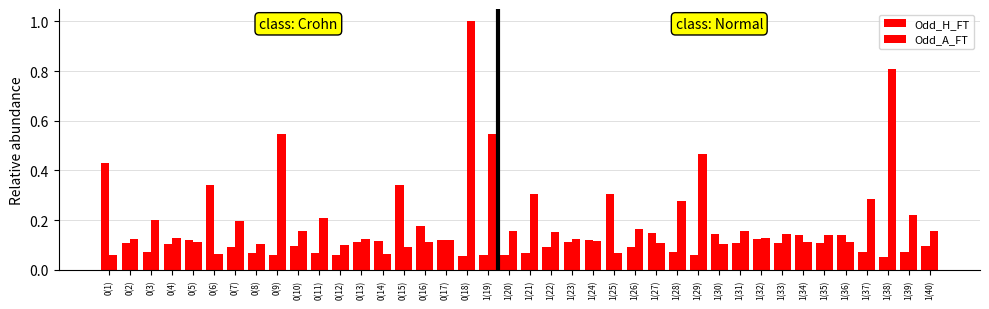

At which category does the chart reach its minimum across all series?

1(38)